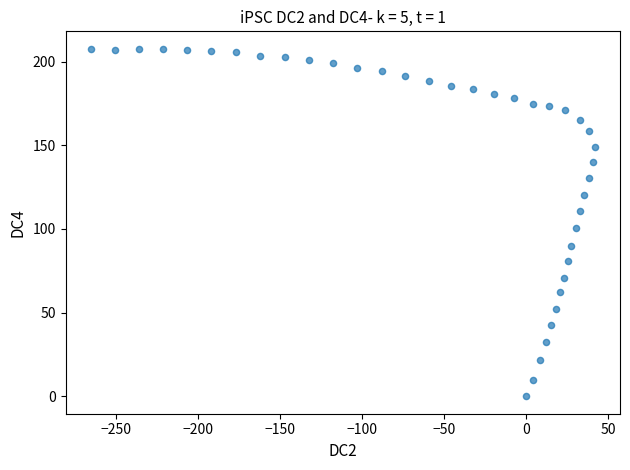

What is the range of Y values (max minus min)?

207.7